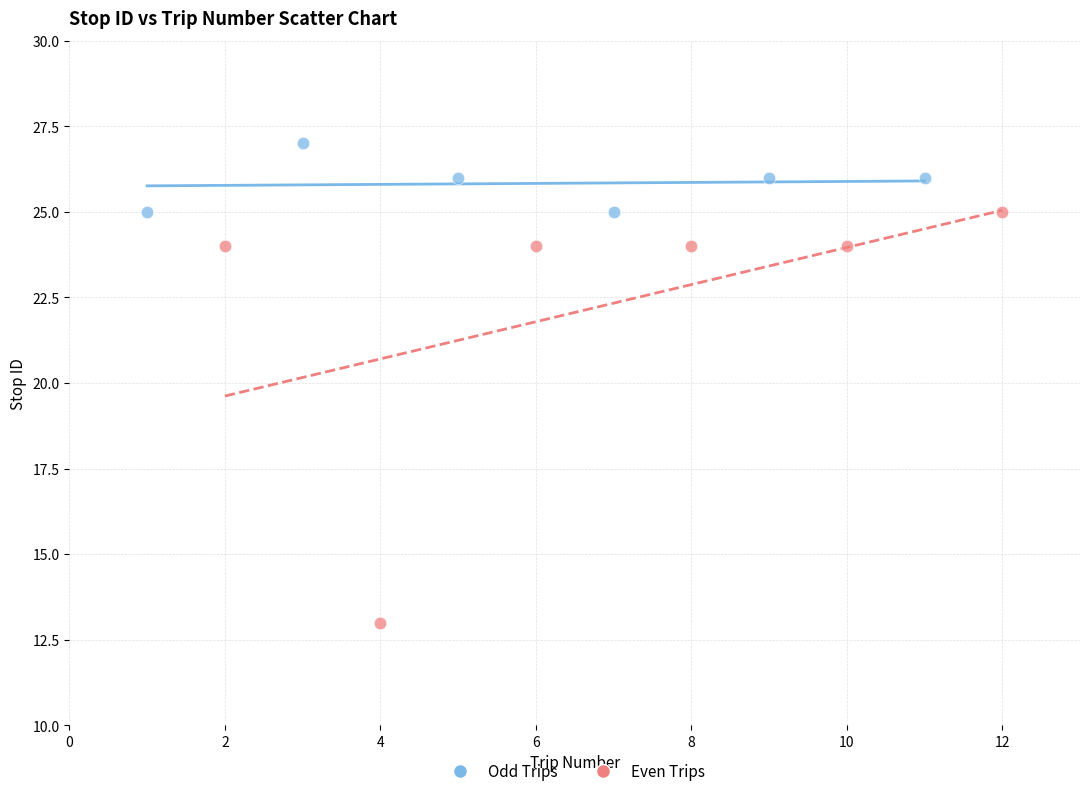

Which series contains the lowest Y value?

Even Trips